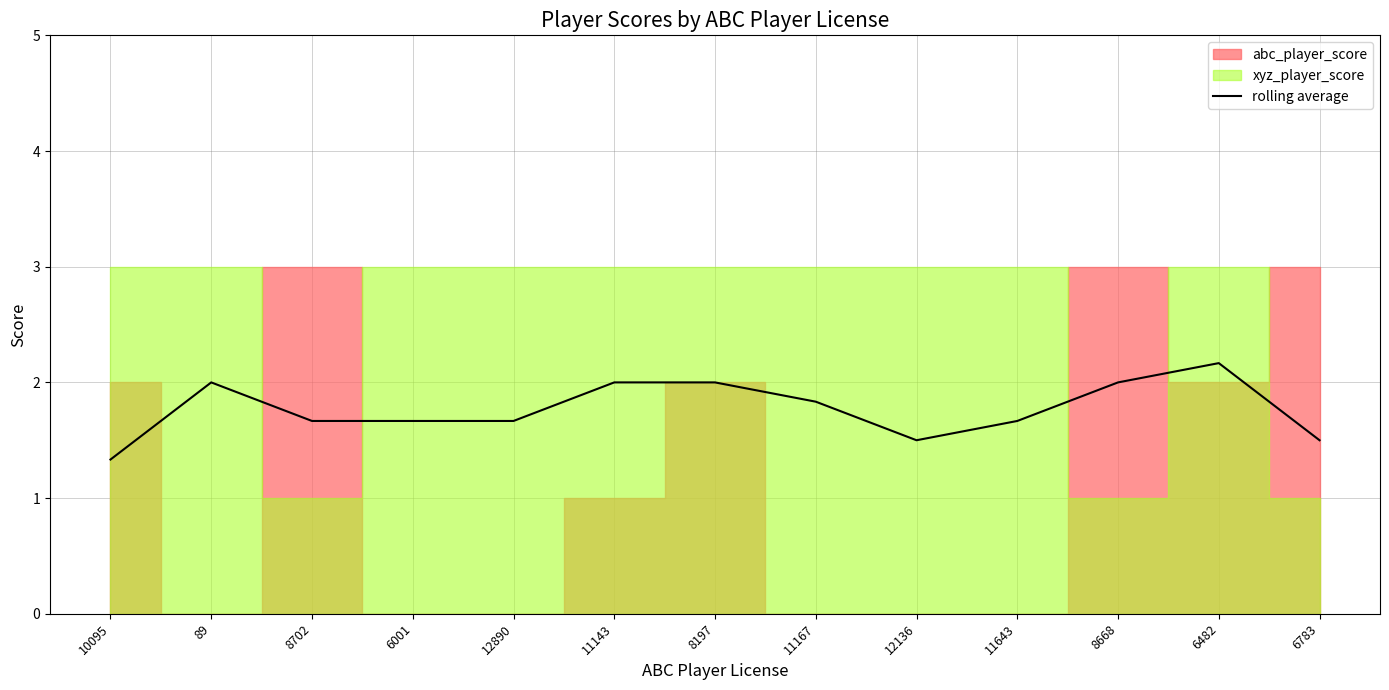

What is the label of the 1st point from the left?

10095